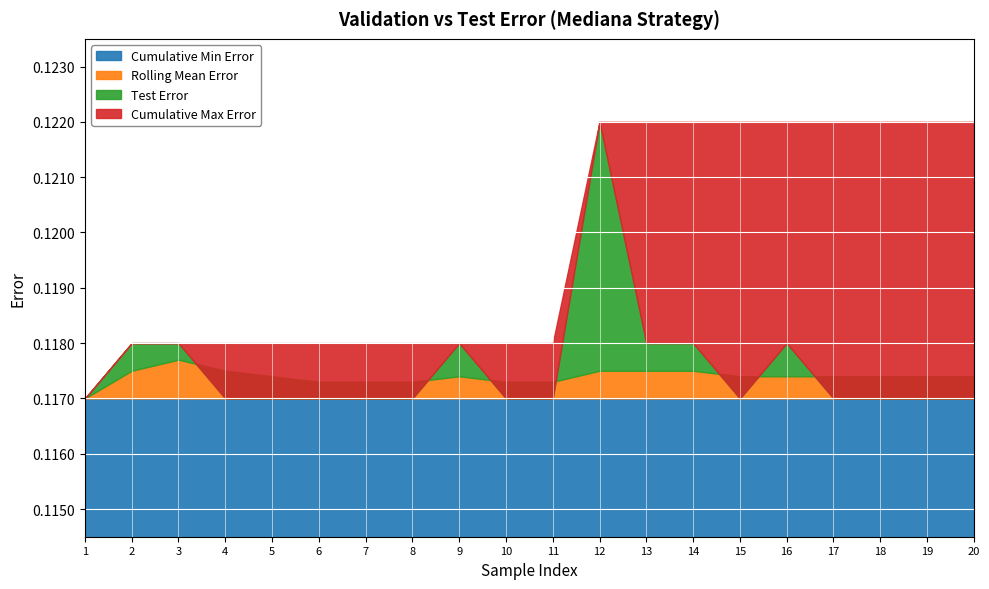

How many data points does each series have?

20